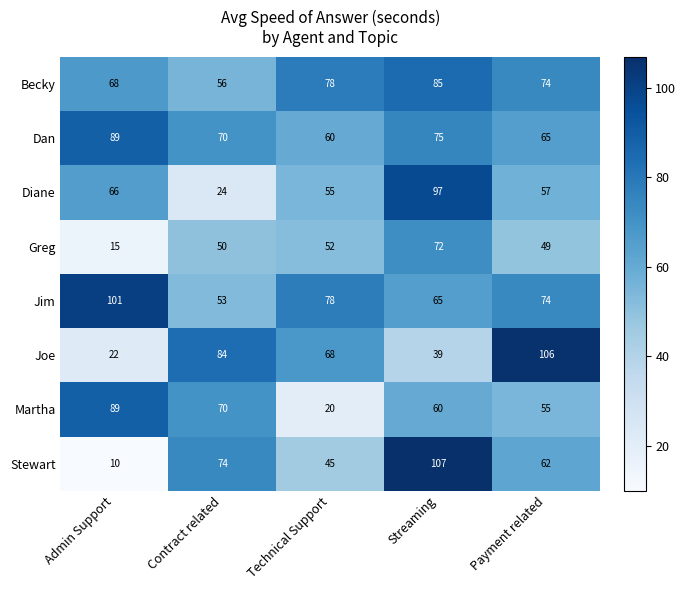

Between Contract related and Payment related, which series saw the biggest shift?

Diane